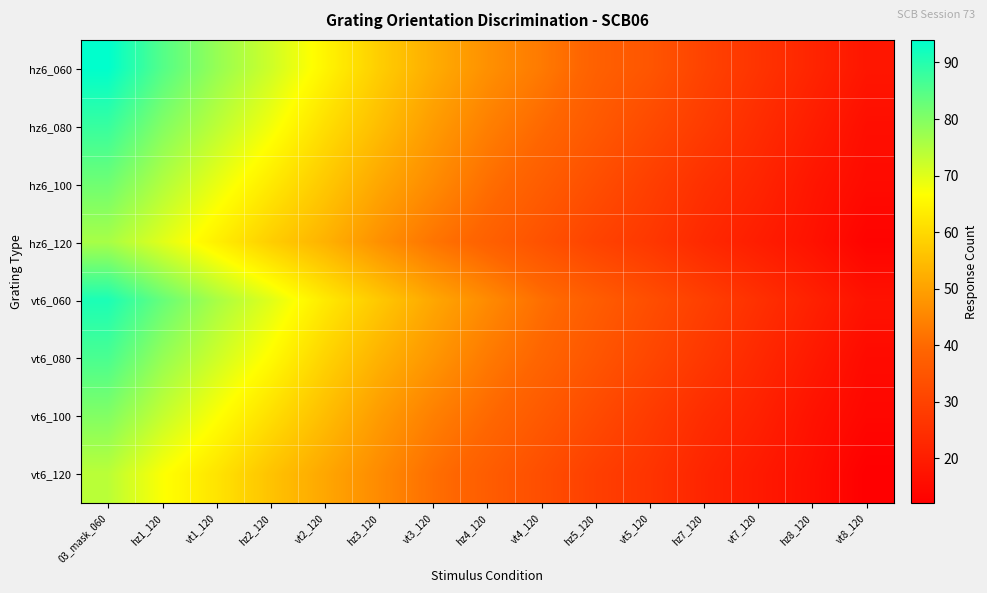

Reading right to left, extract all data points from this chart.

hz6_060: vt8_120=18	hz8_120=22	vt7_120=26	hz7_120=30	vt5_120=35	hz5_120=38	vt4_120=43	hz4_120=47	vt3_120=52	hz3_120=58	vt2_120=65	hz2_120=72	vt1_120=78	hz1_120=85	03_mask_060=94
hz6_080: vt8_120=16	hz8_120=20	vt7_120=24	hz7_120=28	vt5_120=32	hz5_120=36	vt4_120=40	hz4_120=44	vt3_120=49	hz3_120=55	vt2_120=61	hz2_120=68	vt1_120=74	hz1_120=80	03_mask_060=88
hz6_100: vt8_120=15	hz8_120=18	vt7_120=22	hz7_120=25	vt5_120=29	hz5_120=33	vt4_120=37	hz4_120=41	vt3_120=46	hz3_120=51	vt2_120=57	hz2_120=63	vt1_120=69	hz1_120=75	03_mask_060=82
hz6_120: vt8_120=13	hz8_120=17	vt7_120=20	hz7_120=23	vt5_120=27	hz5_120=30	vt4_120=34	hz4_120=38	vt3_120=42	hz3_120=47	vt2_120=53	hz2_120=58	vt1_120=64	hz1_120=70	03_mask_060=76
vt6_060: vt8_120=17	hz8_120=21	vt7_120=25	hz7_120=29	vt5_120=33	hz5_120=37	vt4_120=41	hz4_120=46	vt3_120=51	hz3_120=57	vt2_120=63	hz2_120=70	vt1_120=76	hz1_120=83	03_mask_060=91
vt6_080: vt8_120=15	hz8_120=19	vt7_120=23	hz7_120=27	vt5_120=31	hz5_120=35	vt4_120=39	hz4_120=43	vt3_120=48	hz3_120=53	vt2_120=59	hz2_120=66	vt1_120=72	hz1_120=78	03_mask_060=86
vt6_100: vt8_120=14	hz8_120=17	vt7_120=21	hz7_120=24	vt5_120=28	hz5_120=32	vt4_120=36	hz4_120=40	vt3_120=44	hz3_120=49	vt2_120=55	hz2_120=61	vt1_120=67	hz1_120=73	03_mask_060=80
vt6_120: vt8_120=12	hz8_120=16	vt7_120=19	hz7_120=22	vt5_120=26	hz5_120=29	vt4_120=33	hz4_120=37	vt3_120=41	hz3_120=46	vt2_120=51	hz2_120=56	vt1_120=62	hz1_120=67	03_mask_060=74